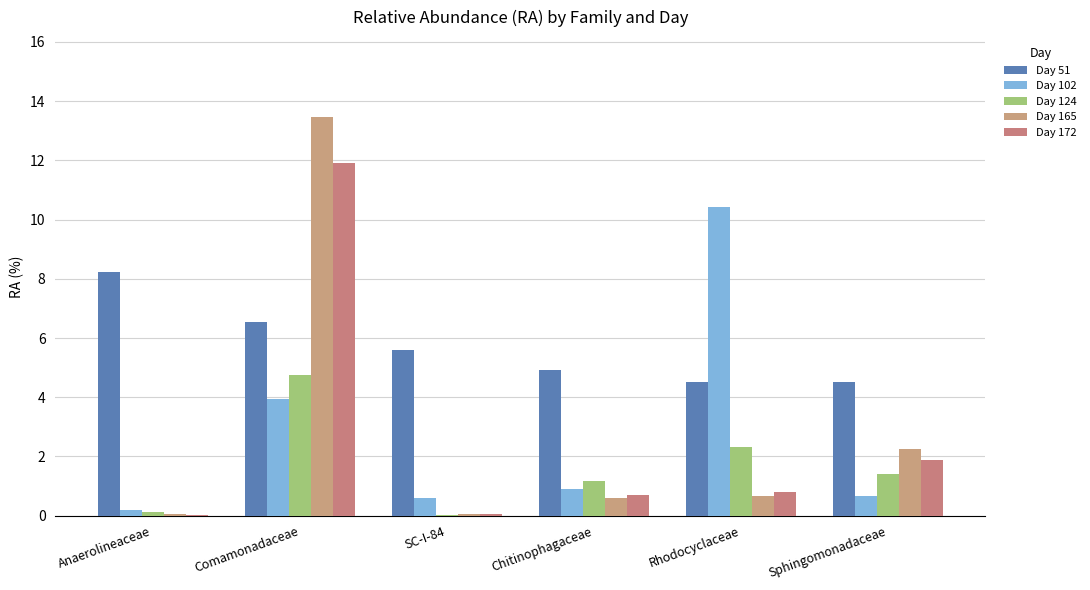

Which series has the widest spread of values?

Day 165